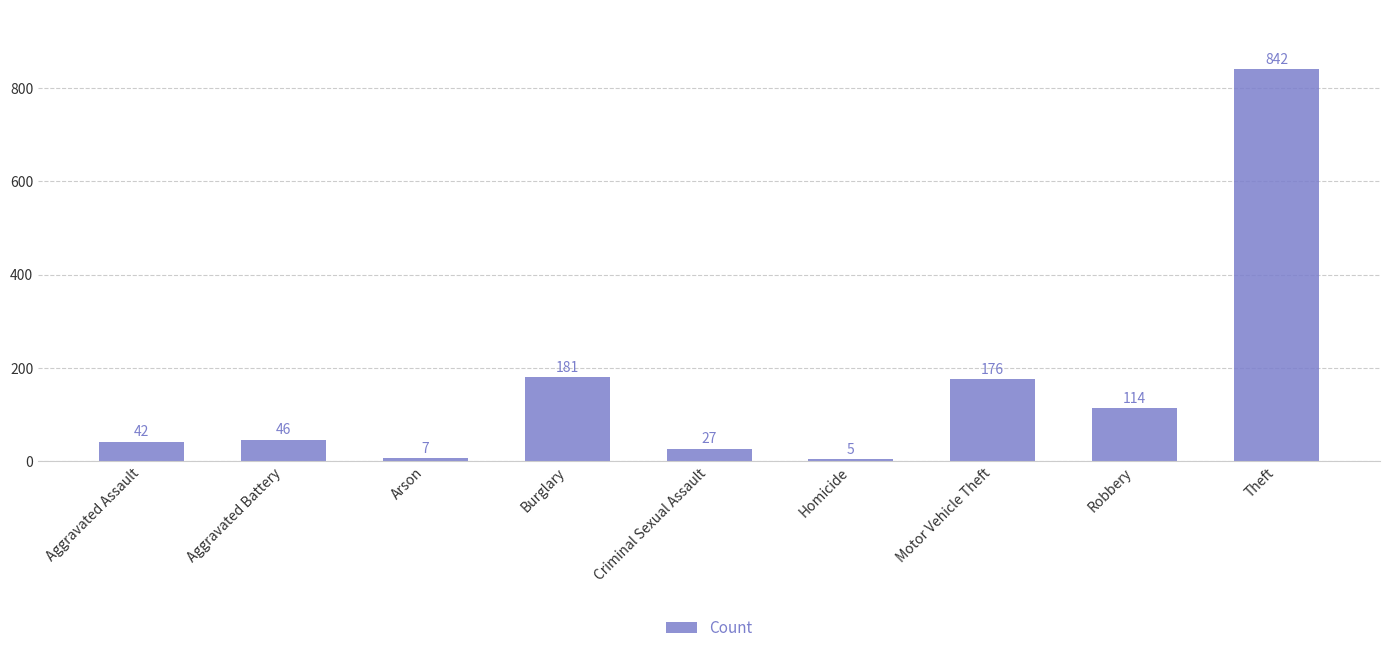

Read the value at Aggravated Assault, to the nearest 50.

50